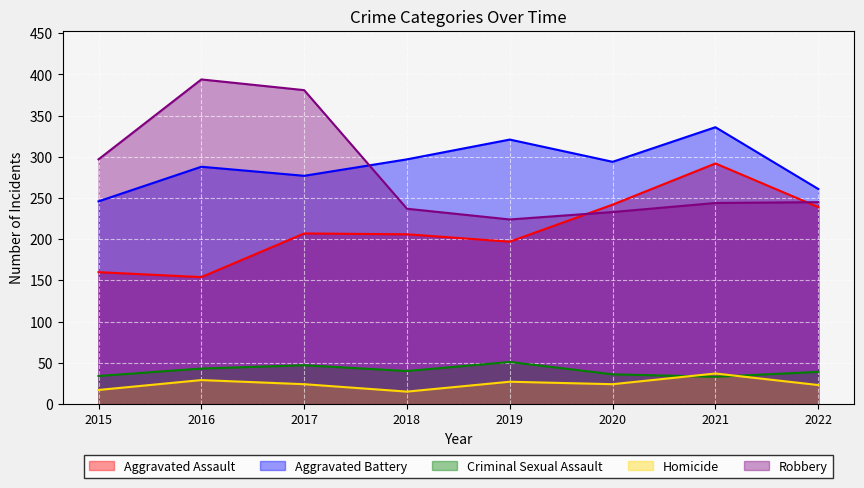

What is the average value of the Aggravated Battery series?

290